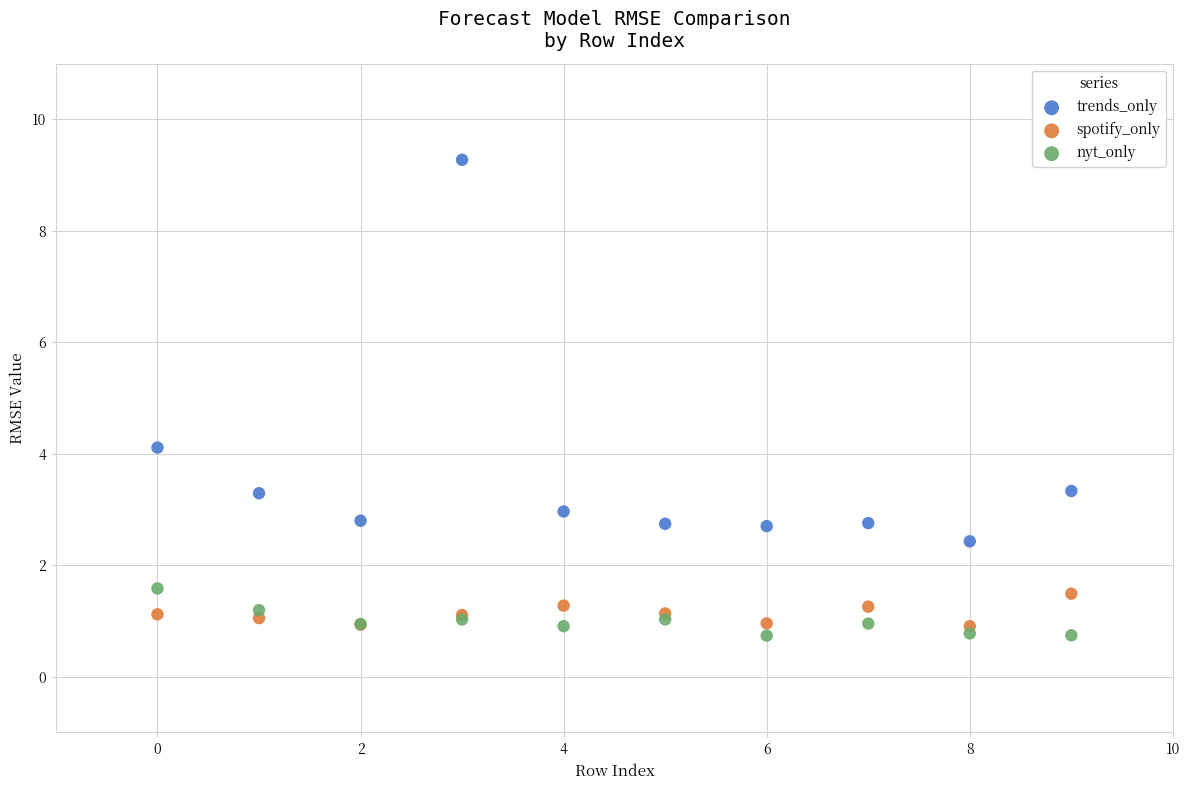

Which series reaches the maximum Y coordinate?

trends_only